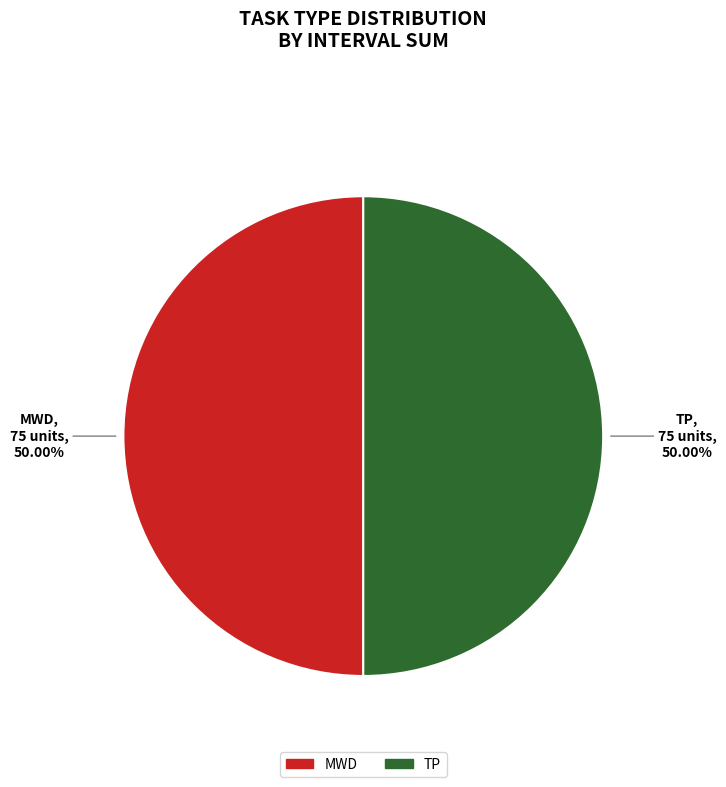

Is the sum of MWD and TP greater than half?

Yes